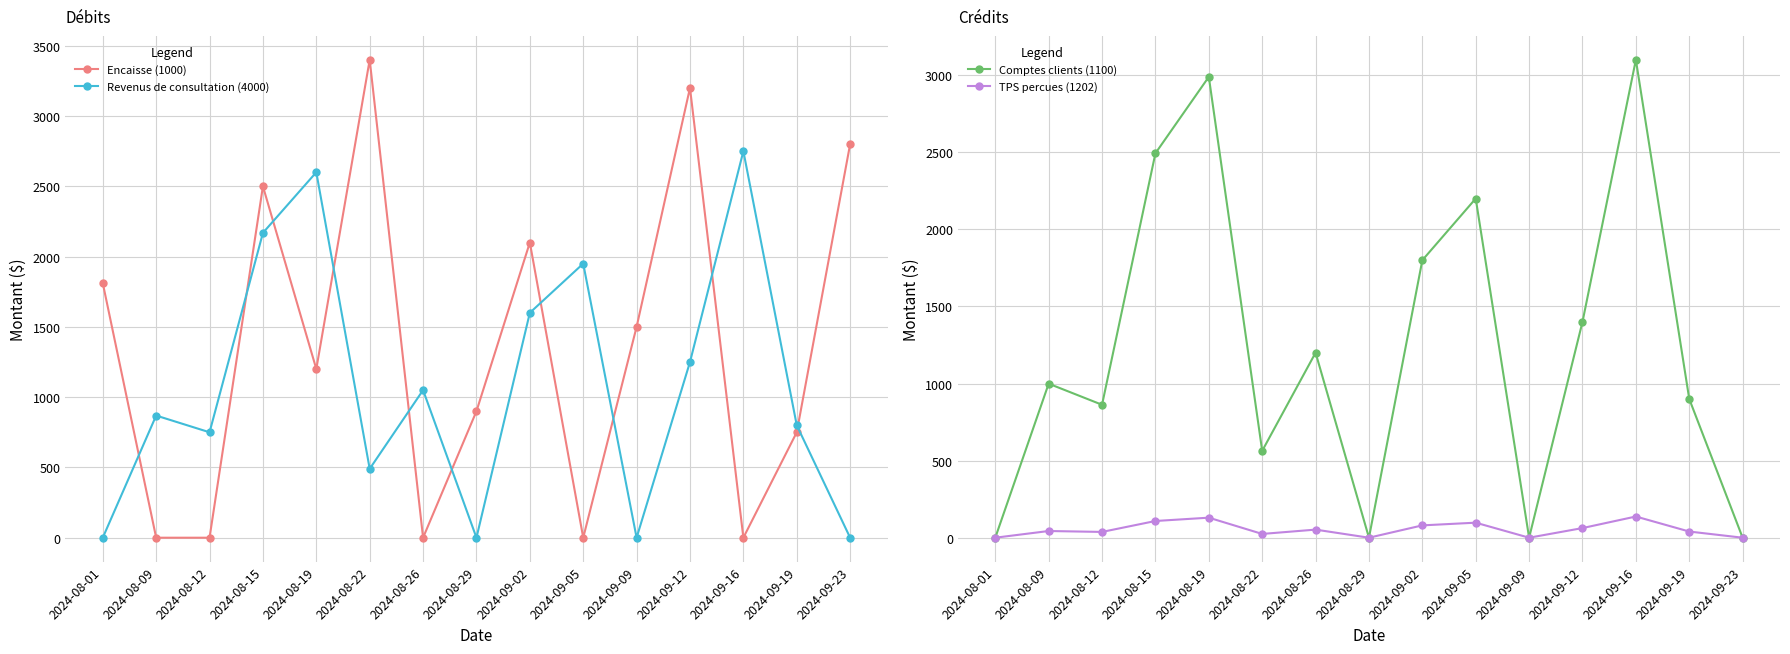

At which label is Comptes clients (1100) closest to 1550?

2024-09-12